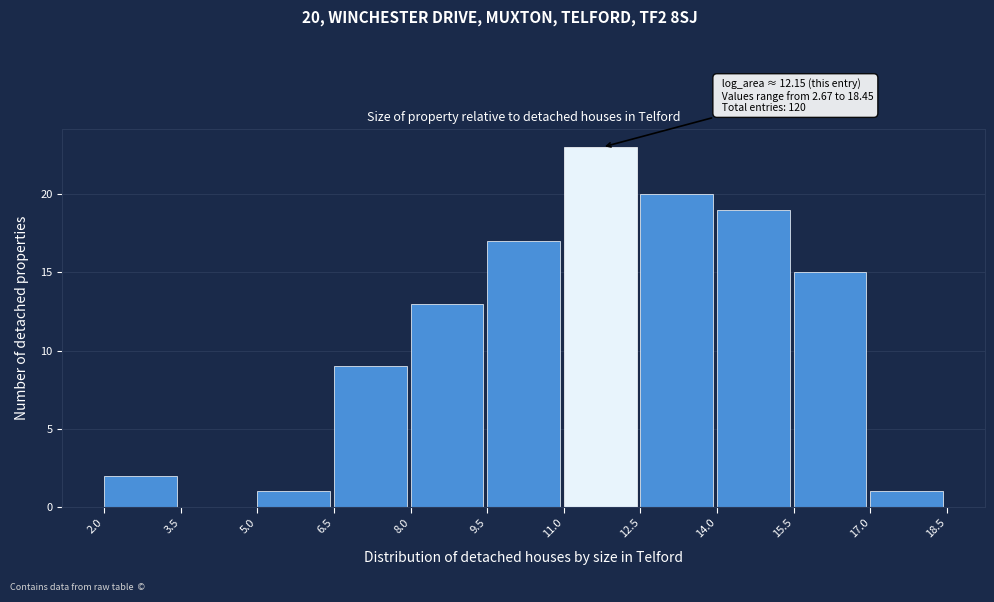

Which range on the x-axis has the tallest bar?

11.0 to 12.5